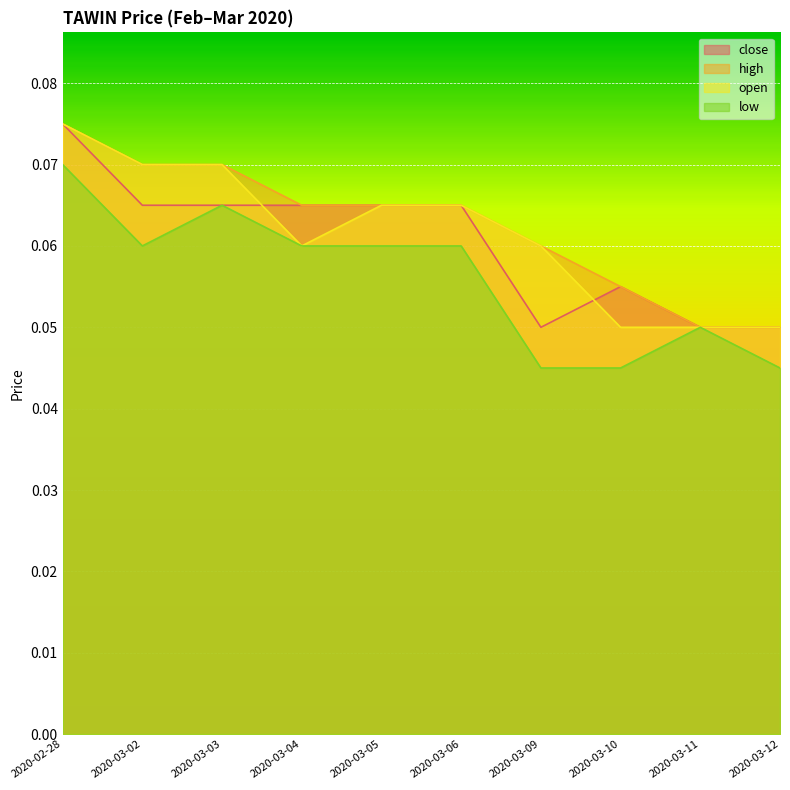

What are all the series names shown in the legend?

close, high, open, low